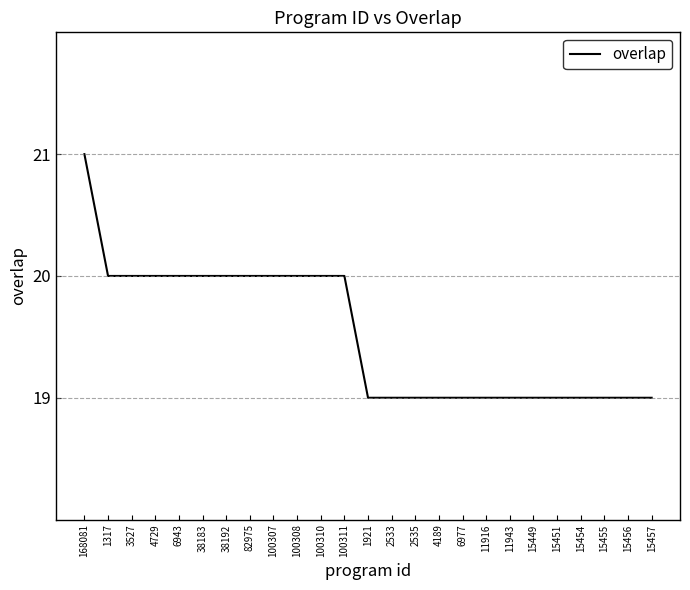

The value at 15457 is 19. True or false?

True